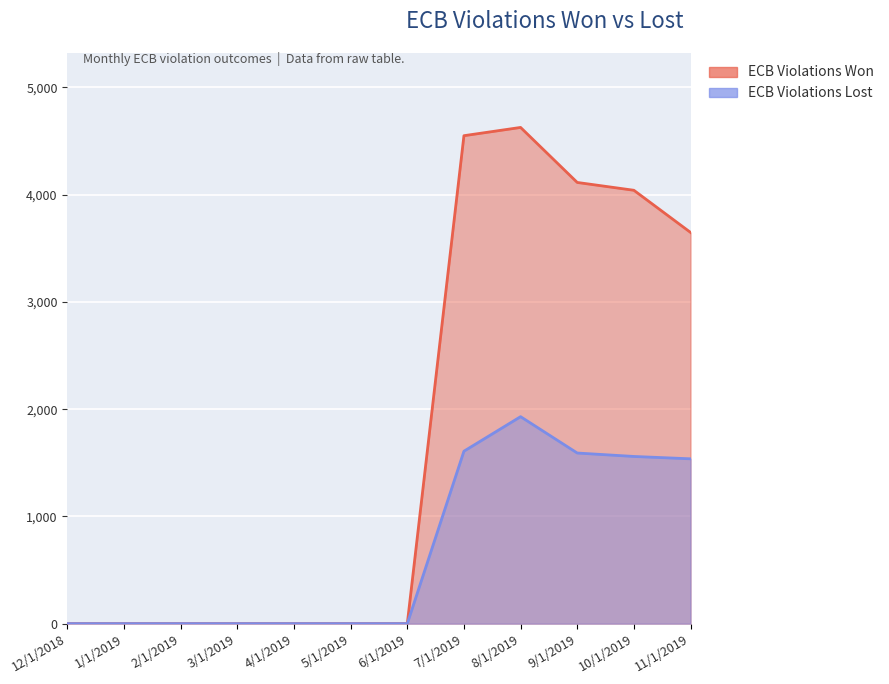

Rank the series by their maximum value, from lowest to highest.

ECB Violations Lost, ECB Violations Won